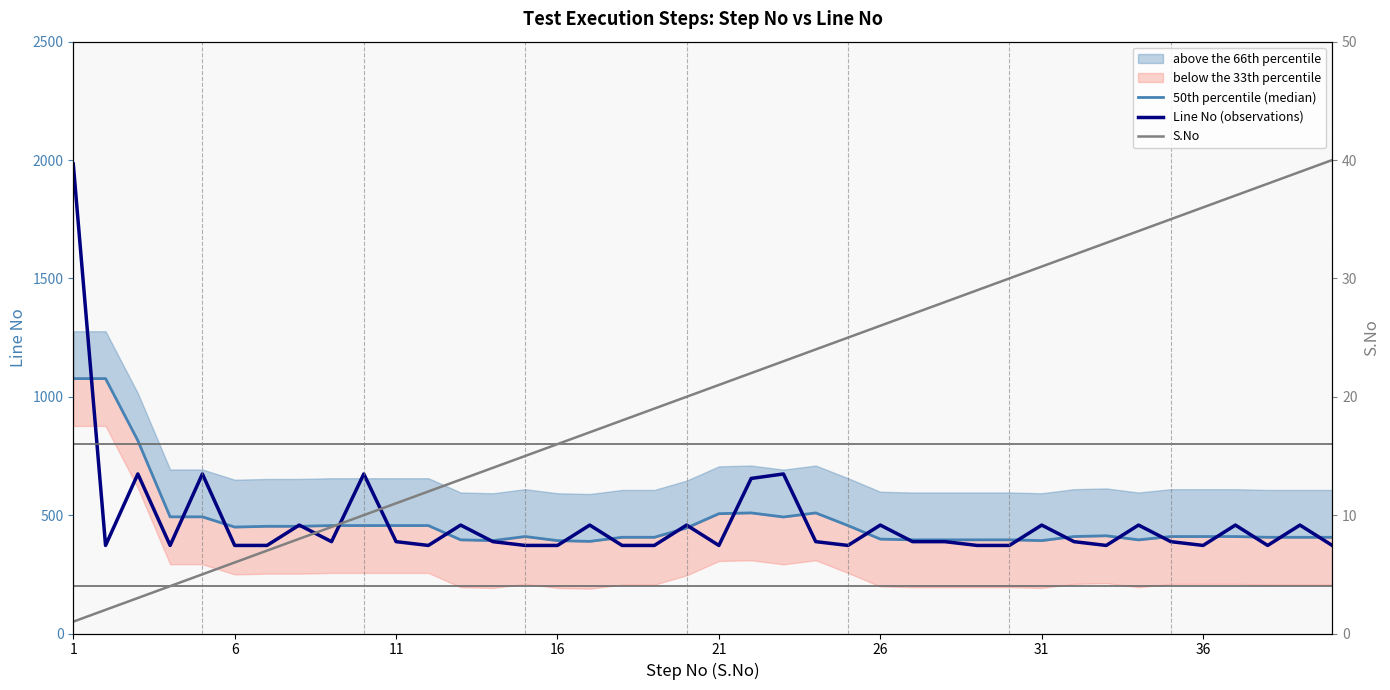

What is the highest value of the S.No series?

40.0